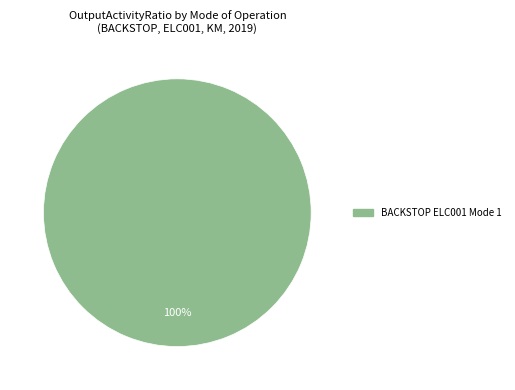

Which category accounts for the majority?

BACKSTOP ELC001 Mode 1